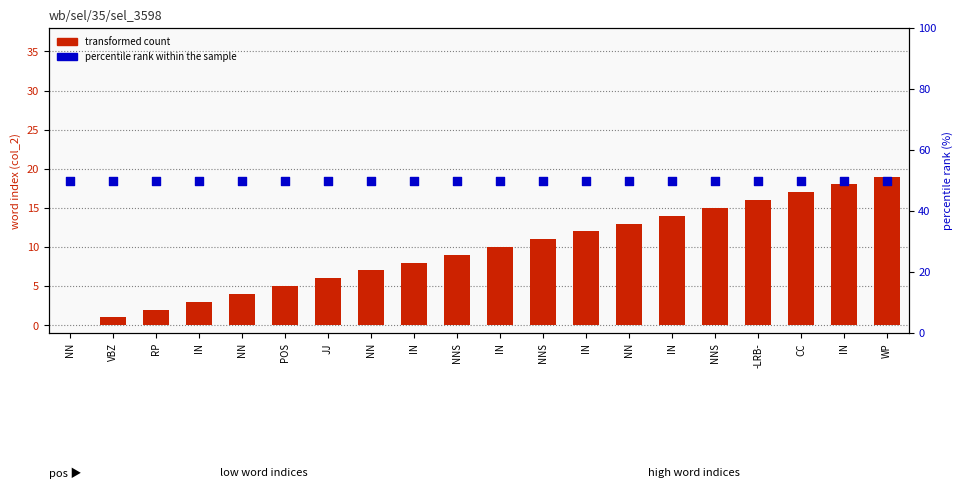

Which series contains the lowest Y value?

transformed count